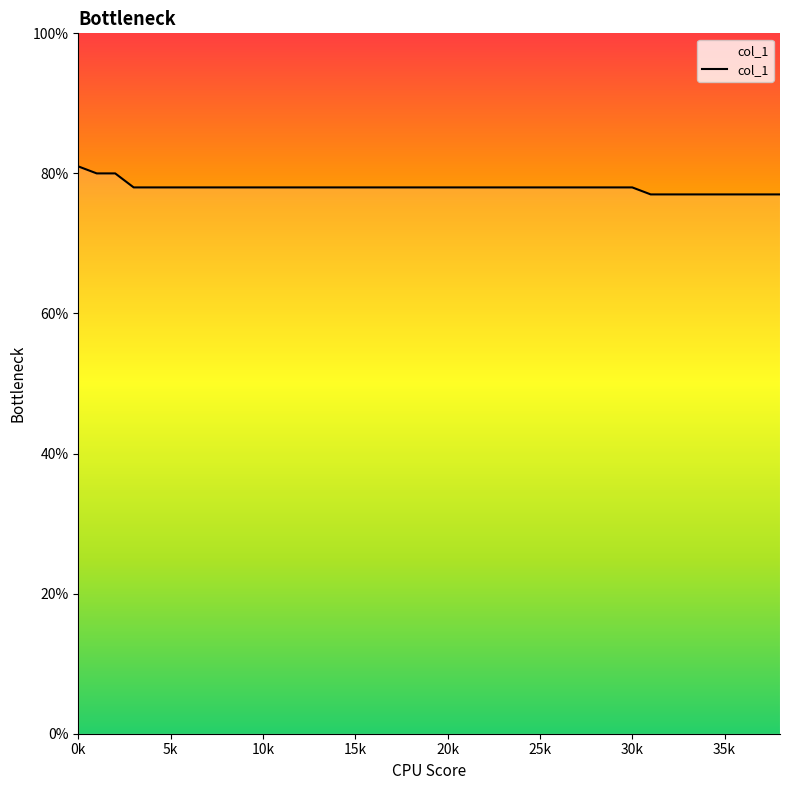

What is the greatest value displayed?

81